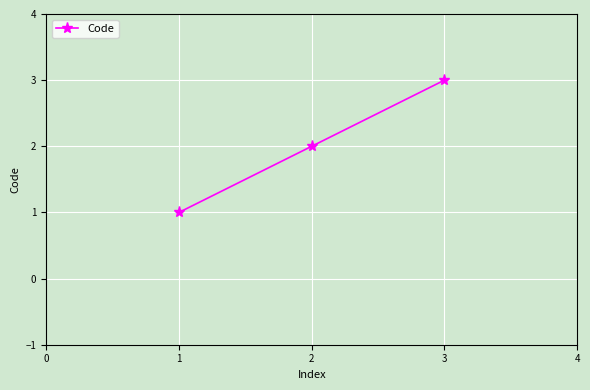

What is the change in value from 1 to 2?

+1